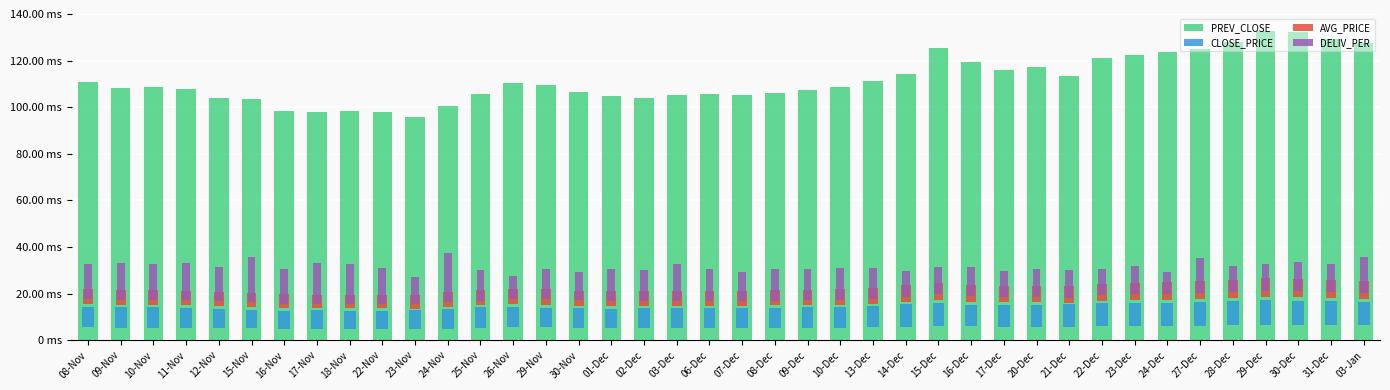

How many categories are shown in the chart?

40